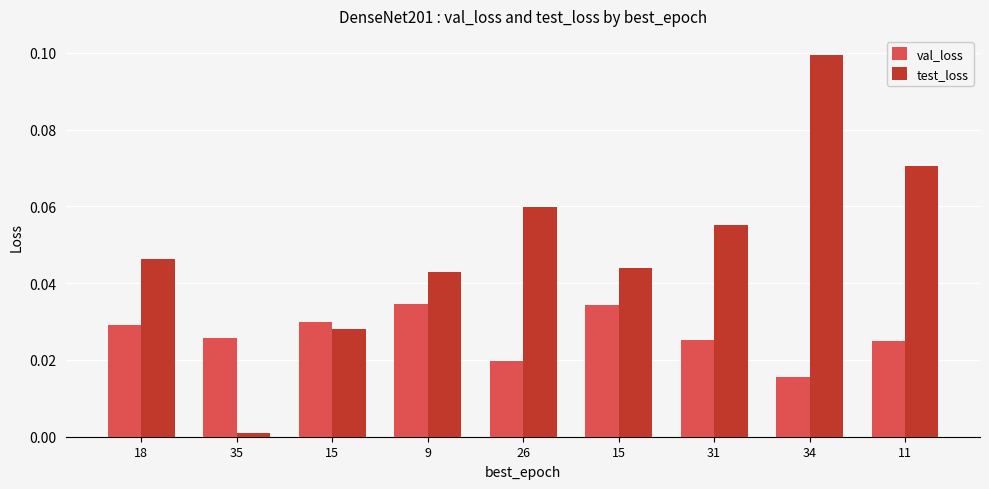

Count the val_loss values in the range 0 to 1.

9